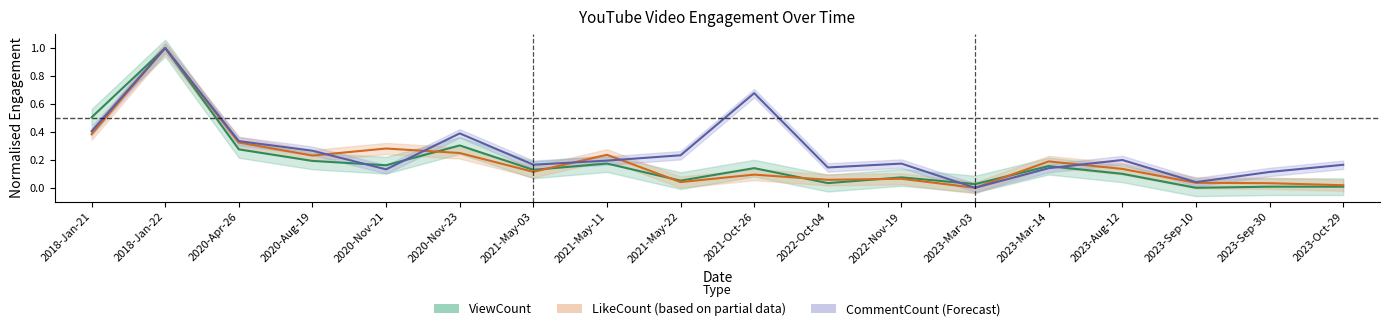

How many series are shown in this chart?

3